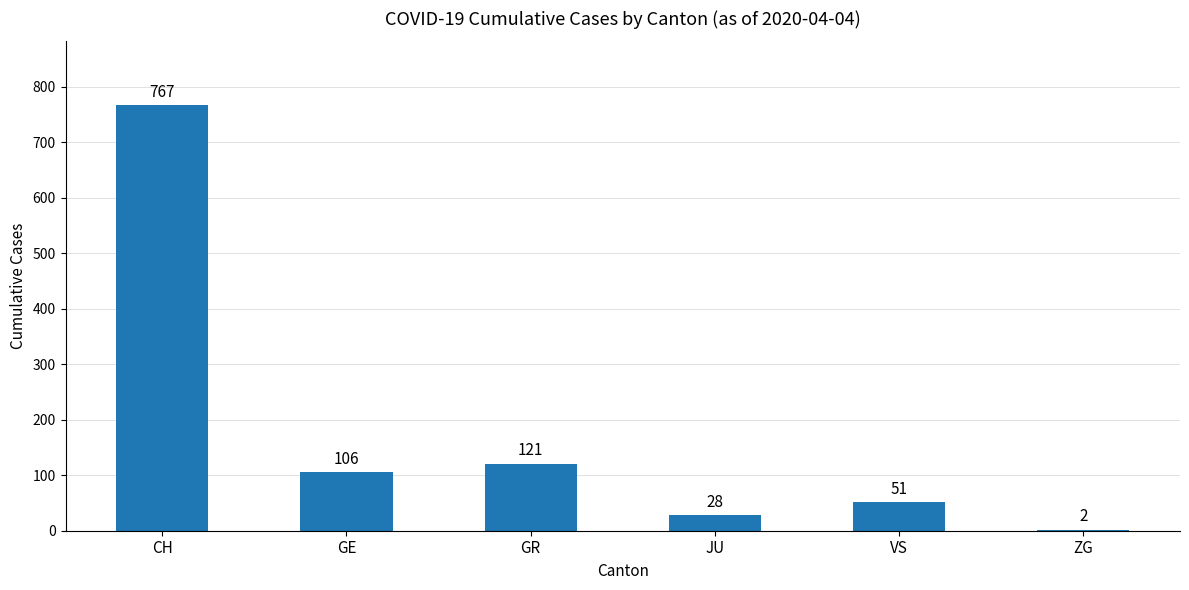

Reading left to right, extract all data points from this chart.

767	106	121	28	51	2